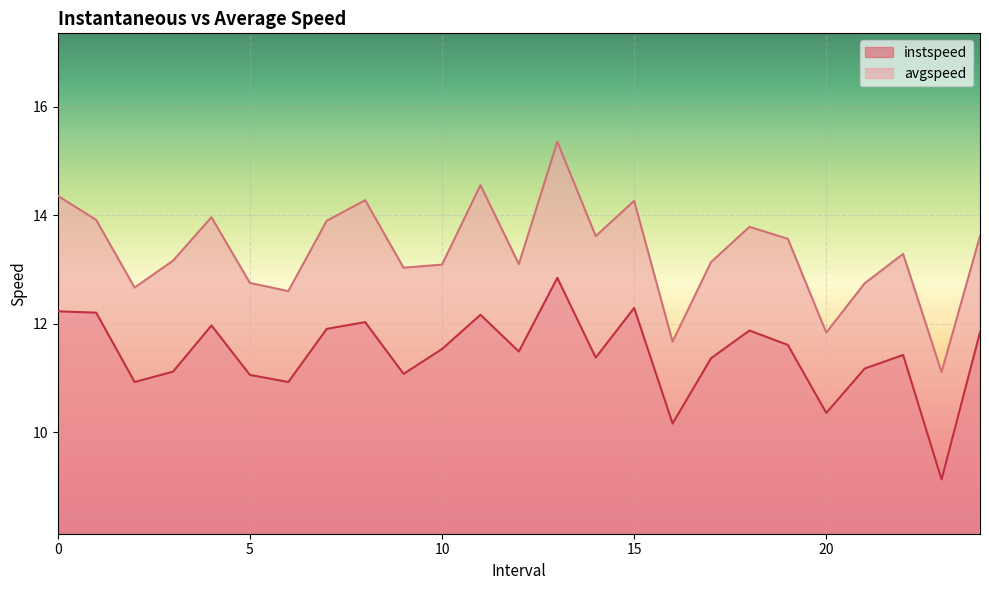

Reading left to right, transcribe all the data shown in this chart.

instspeed: 0.0=12.2	1.0=12.2	2.0=10.9	3.0=11.1	4.0=12.0	5.0=11.1	6.0=10.9	7.0=11.9	8.0=12.0	9.0=11.1	10.0=11.5	11.0=12.2	12.0=11.5	13.0=12.8	14.0=11.4	15.0=12.3	16.0=10.2	17.0=11.4	18.0=11.9	19.0=11.6	20.0=10.4	21.0=11.2	22.0=11.4	23.0=9.1	24.0=11.8
avgspeed: 0.0=14.4	1.0=13.9	2.0=12.7	3.0=13.2	4.0=14.0	5.0=12.8	6.0=12.6	7.0=13.9	8.0=14.3	9.0=13.0	10.0=13.1	11.0=14.6	12.0=13.1	13.0=15.4	14.0=13.6	15.0=14.3	16.0=11.7	17.0=13.1	18.0=13.8	19.0=13.6	20.0=11.8	21.0=12.7	22.0=13.3	23.0=11.1	24.0=13.6